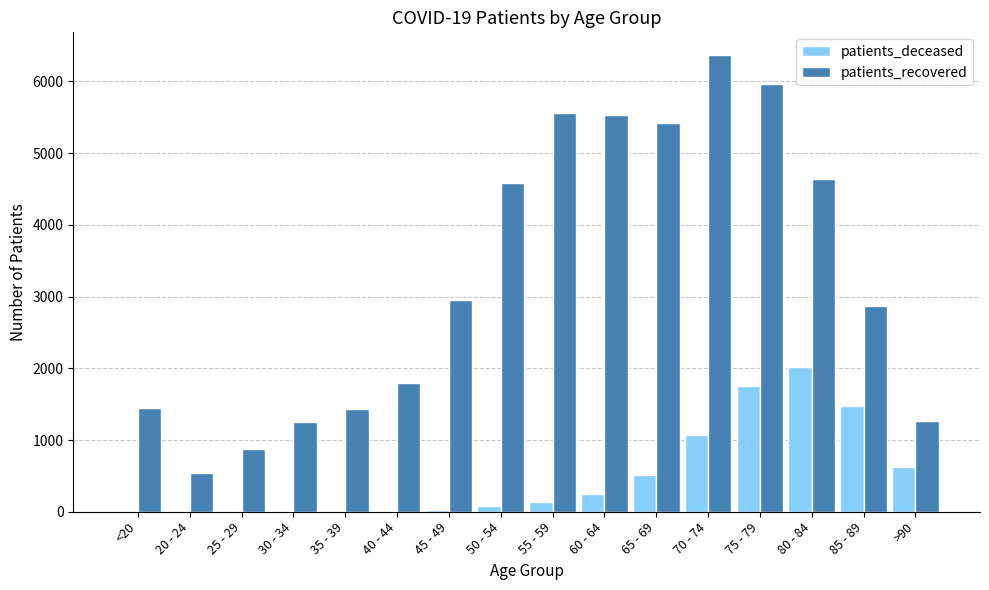

What is the sum of all patients_deceased values?

7994